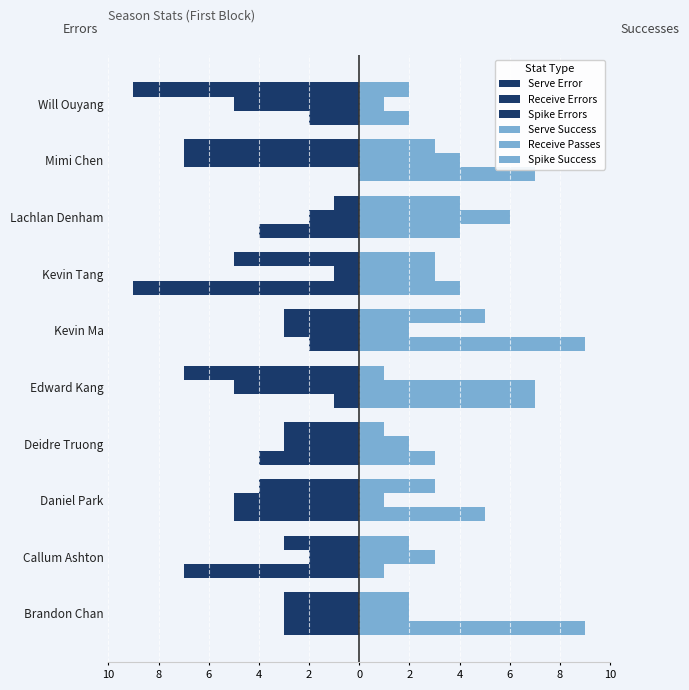

Are the bars grouped side by side (vs. stacked)?

Yes